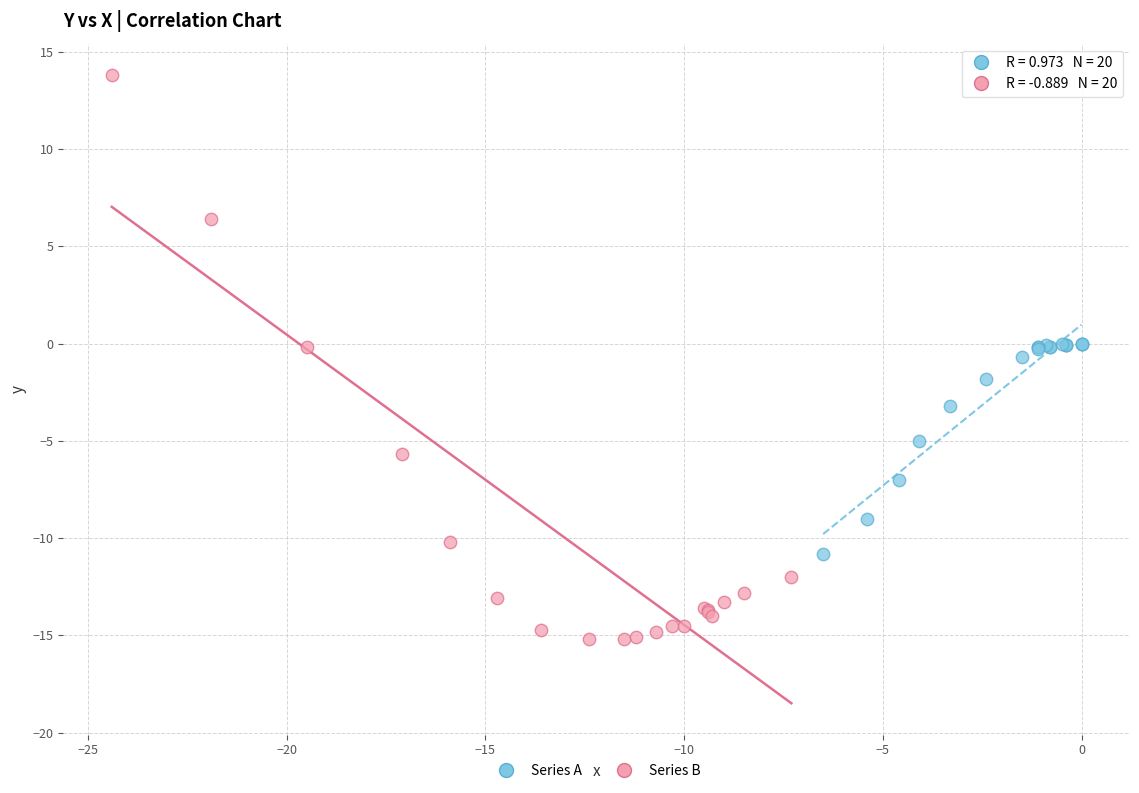

Which series reaches the minimum Y coordinate?

Series B